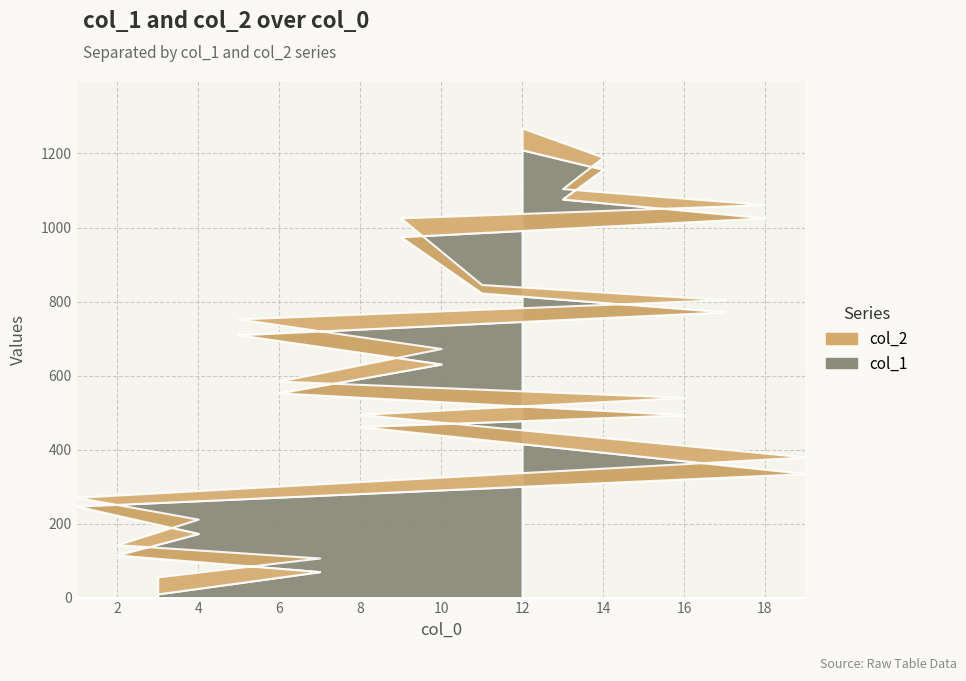

At how many categories does at least one series exceed 348?

13